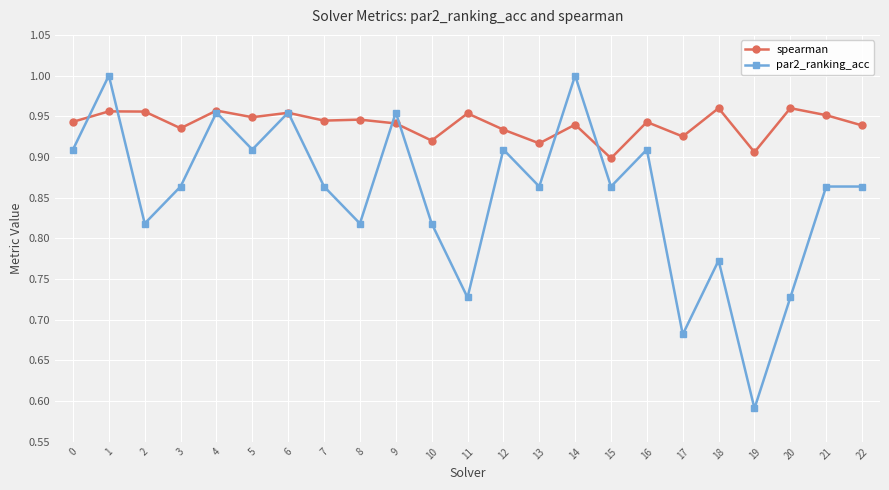

At which category does the chart reach its minimum across all series?

19